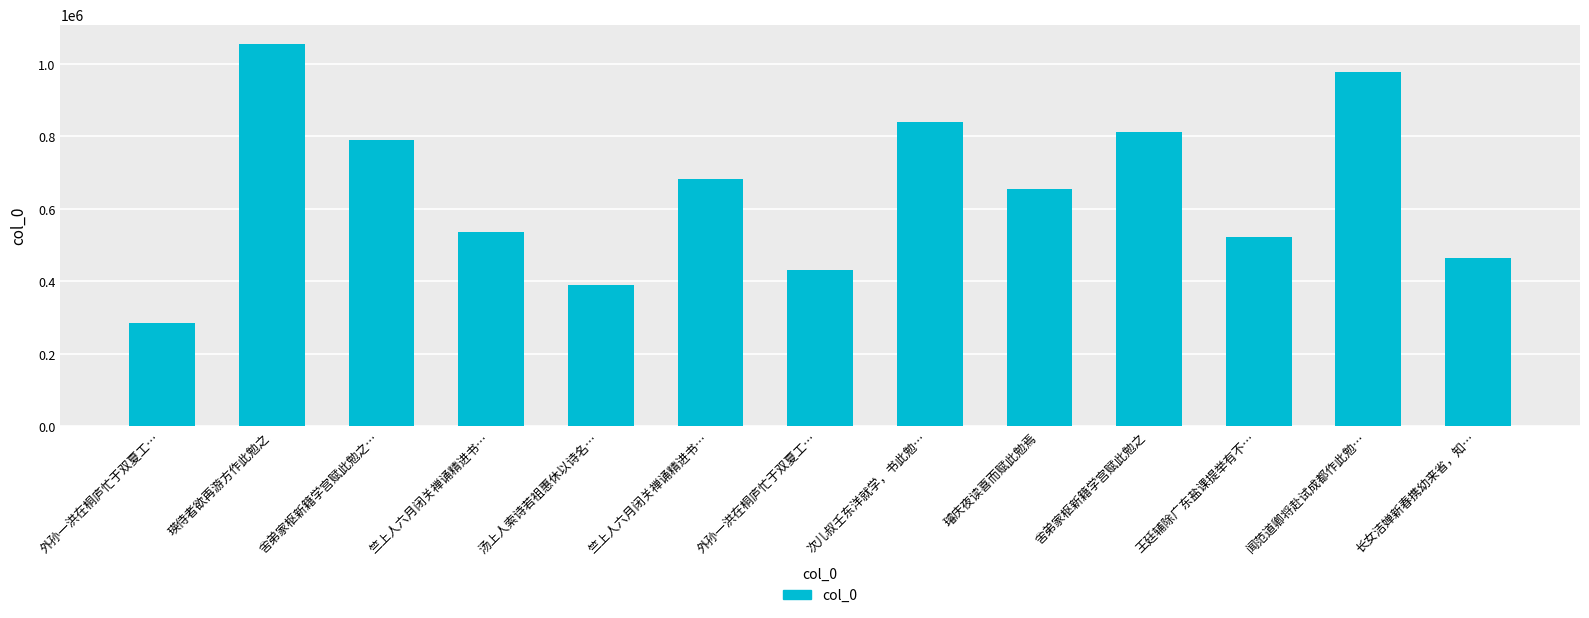

The chart shows a value of 1043585 at 璿庆夜读喜而赋此勉焉. True or false?

False